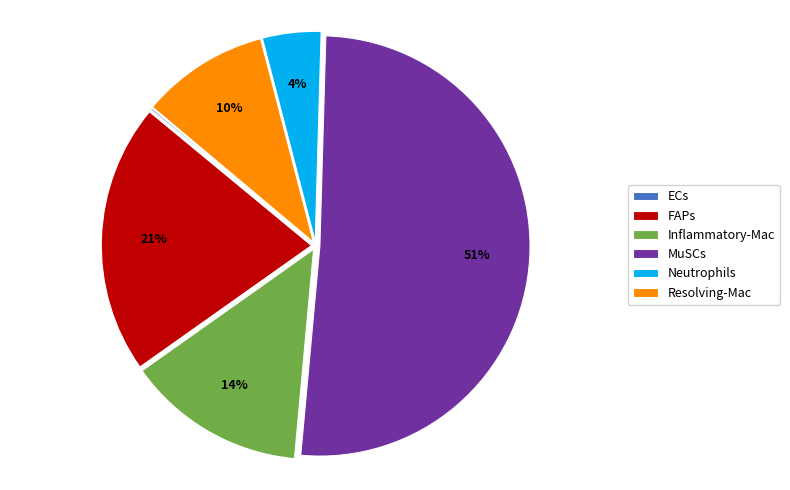

Between Inflammatory-Mac and FAPs, which is larger?

FAPs